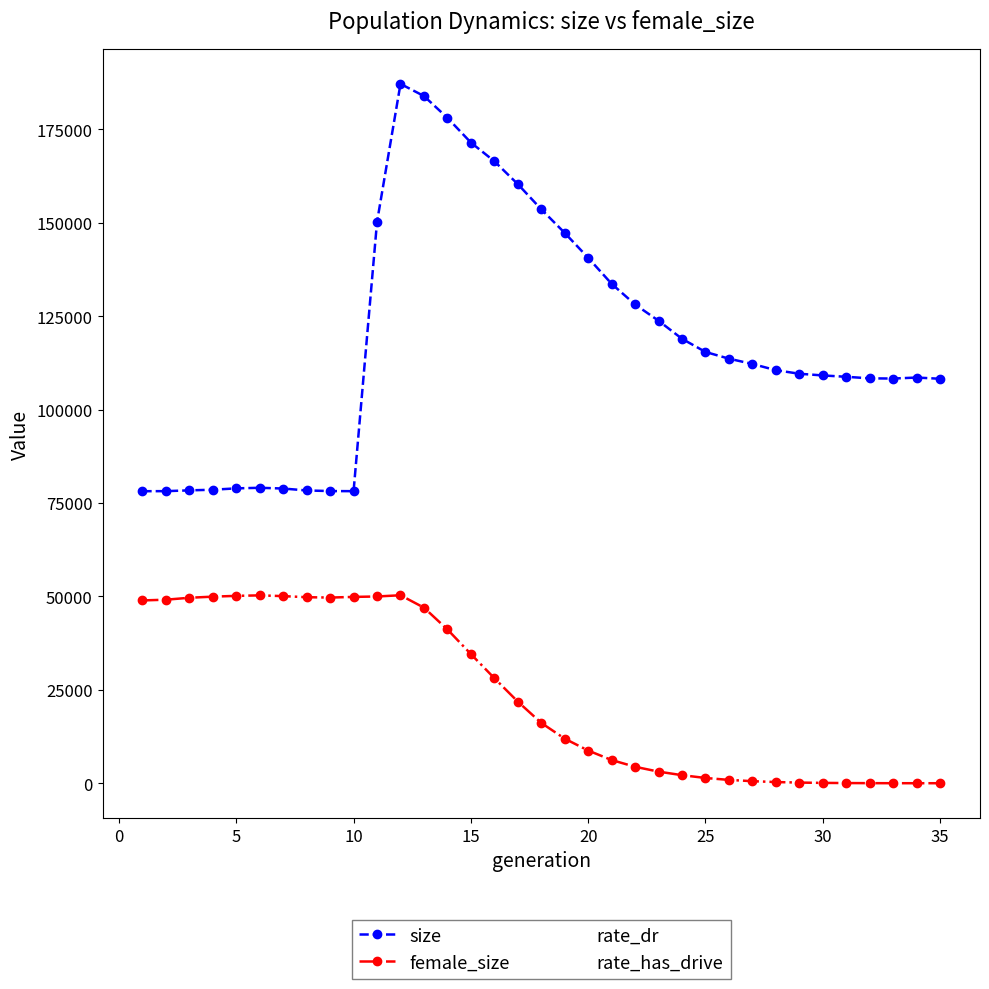

Which series has the largest total across all categories?

size